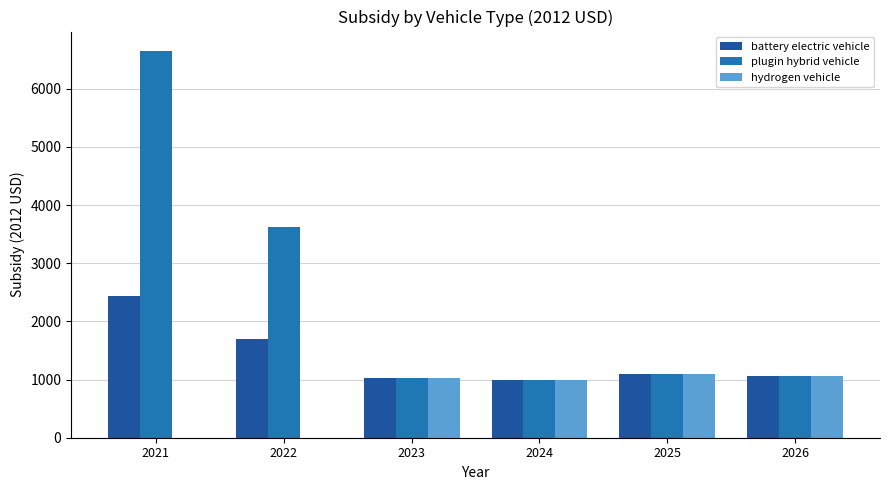

What is the lowest value of the battery electric vehicle series?

1000.9